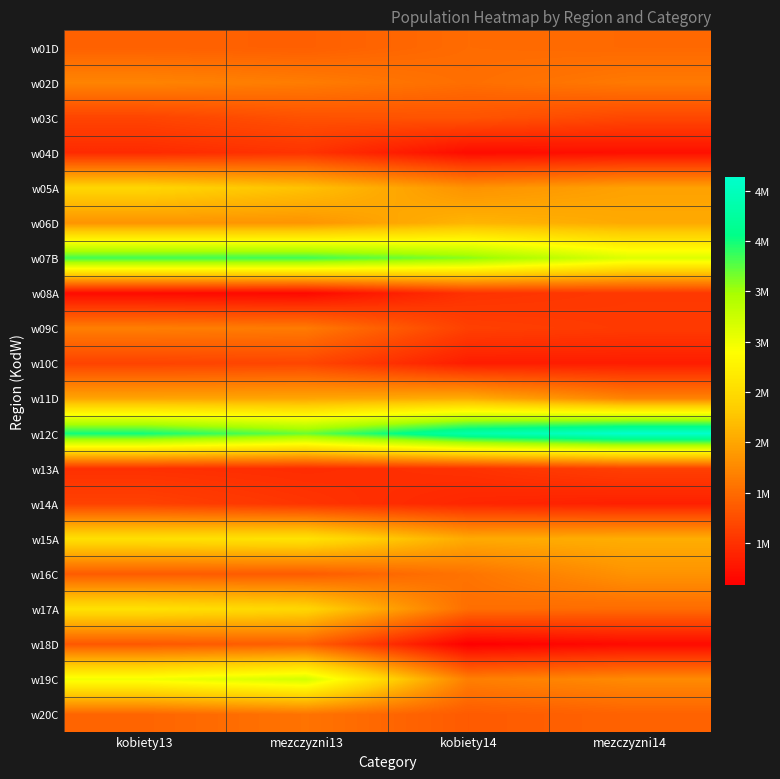

At how many categories does at least one series exceed 3103231?

4